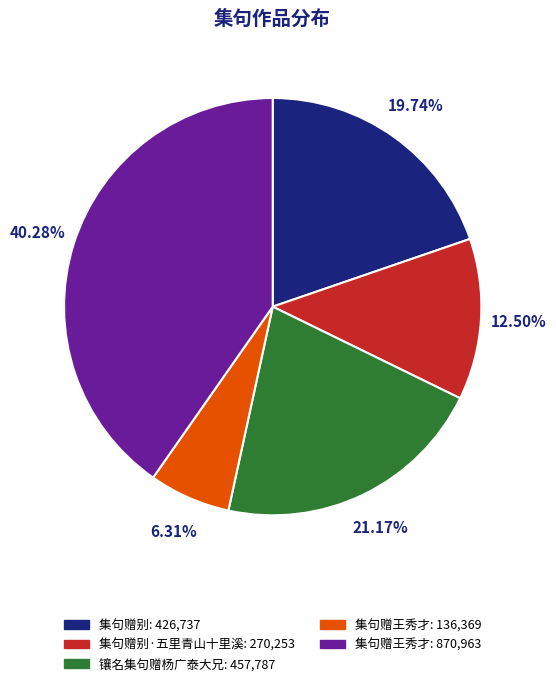

Does any single category account for the majority?

No